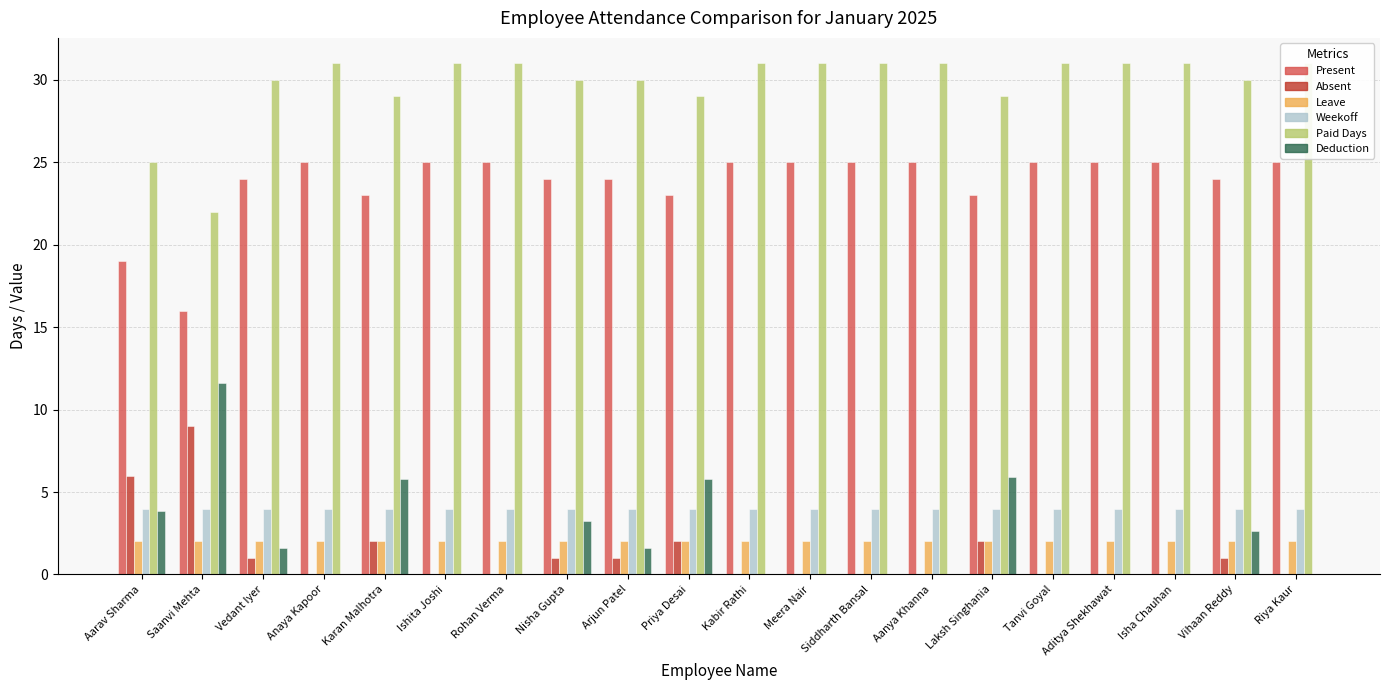

Count the number of categories in the chart.

20